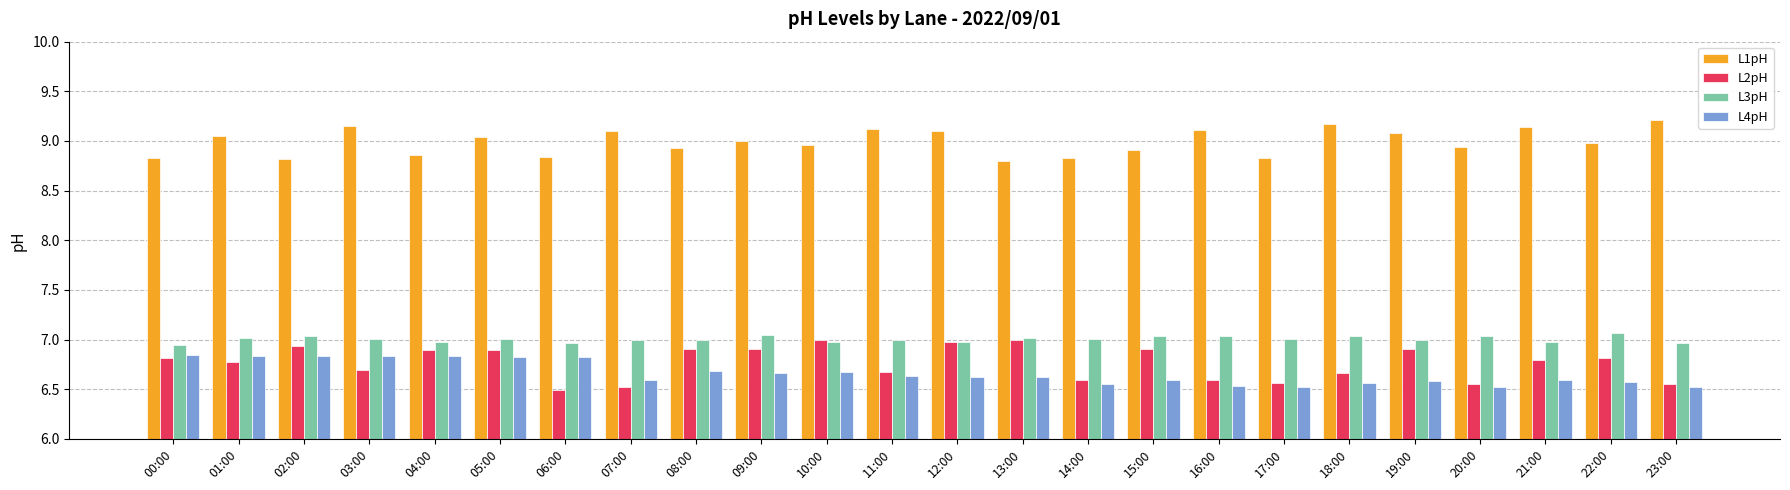

Which series has the largest range (max minus min)?

L2pH